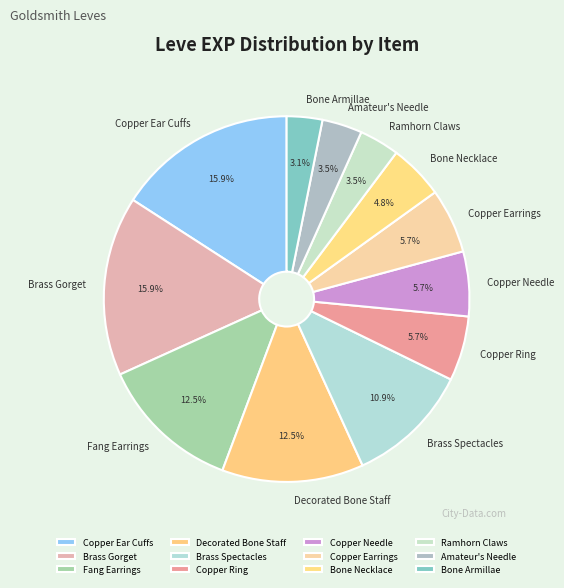

Is it true that Fang Earrings is 22% of the pie?

False